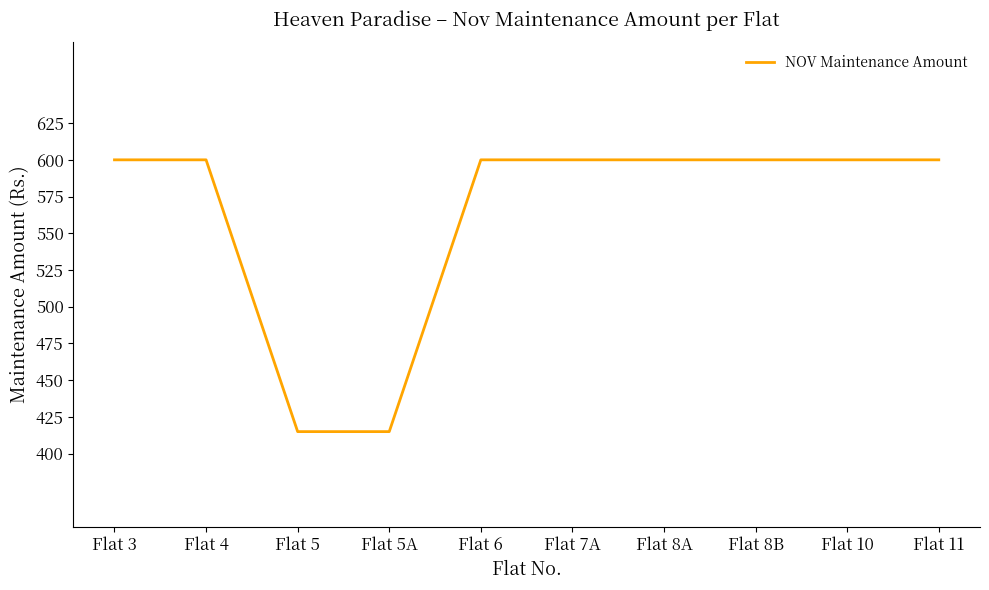

How many values are below 600?

2